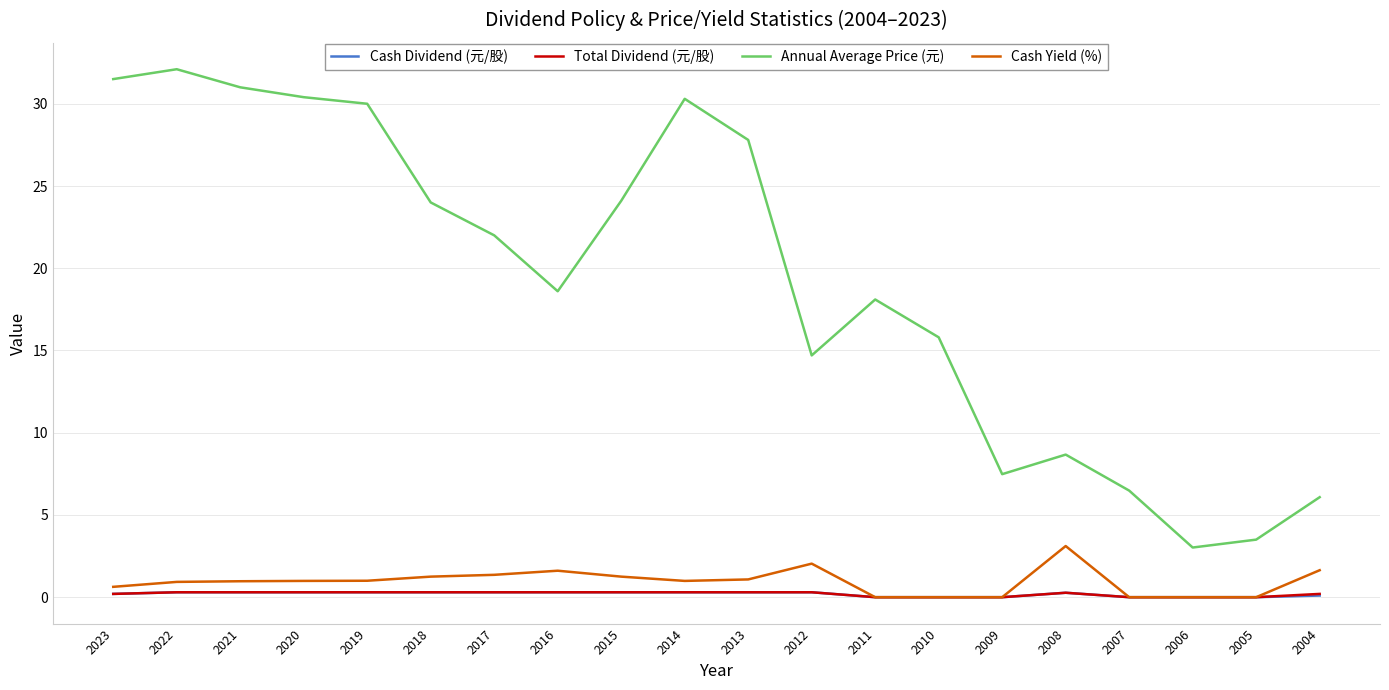

In Annual Average Price (元), how many points are lower than both neighbors (excluding endpoints)?

4